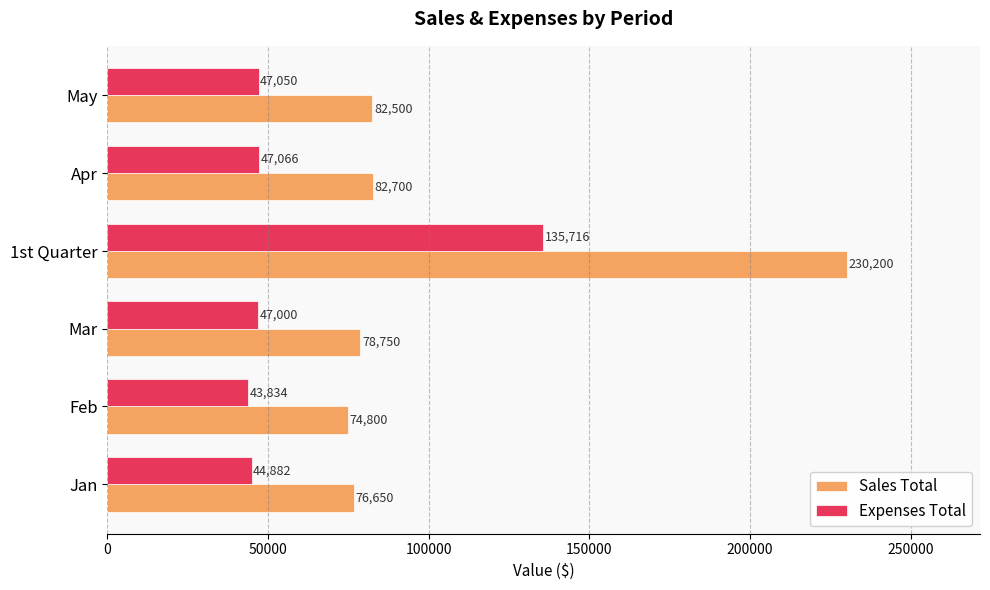

Which series has the widest spread of values?

Sales Total